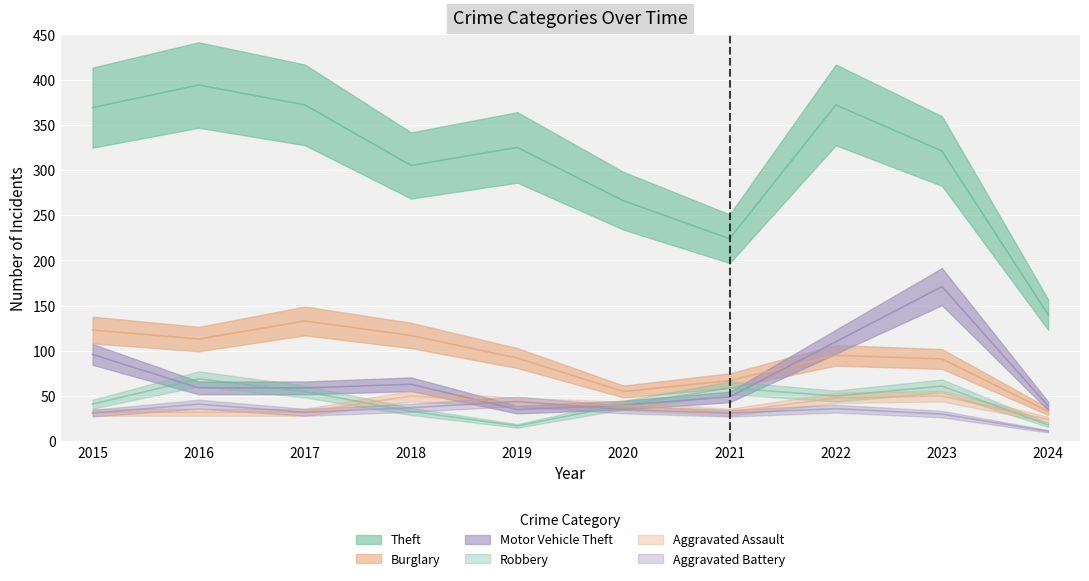

At how many categories does at least one series exceed 85?

10